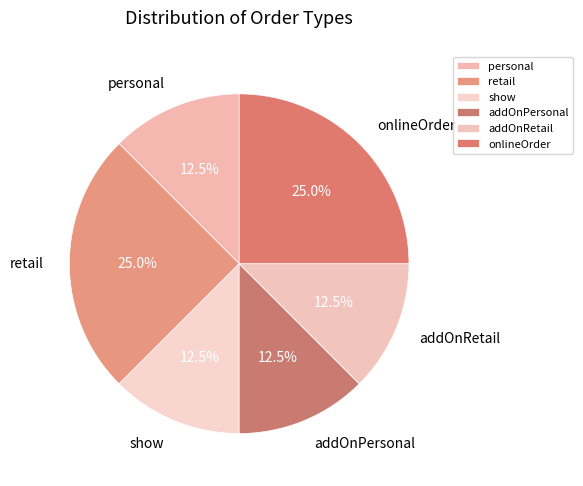

How much of the chart is everything except show?

87.5%